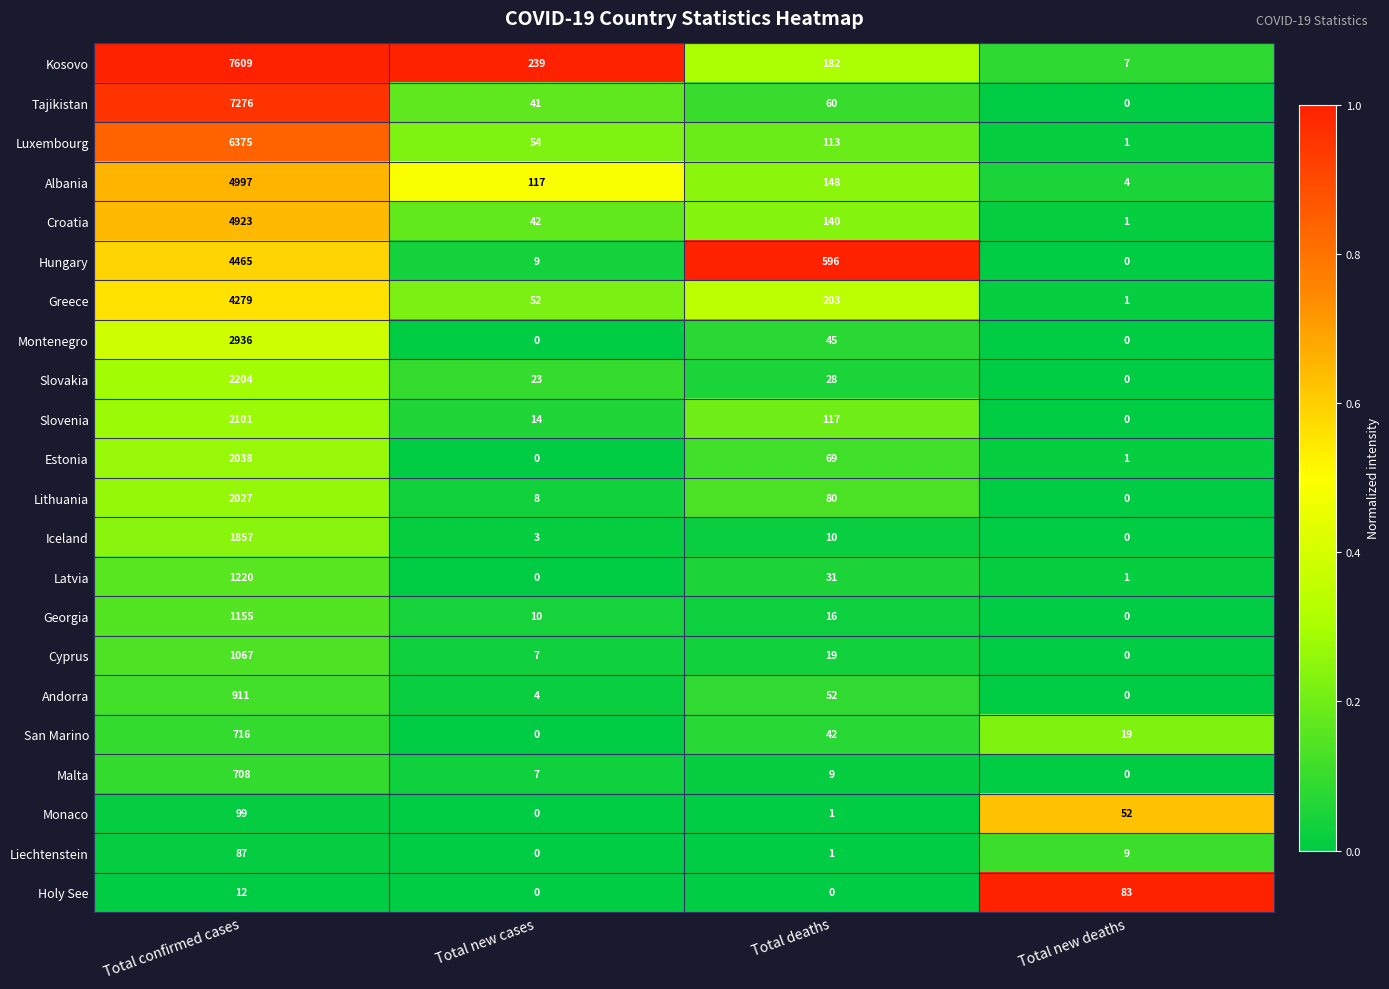

Rank the series by their maximum value, from highest to lowest.

Kosovo, Tajikistan, Luxembourg, Albania, Croatia, Hungary, Greece, Montenegro, Slovakia, Slovenia, Estonia, Lithuania, Iceland, Latvia, Georgia, Cyprus, Andorra, San Marino, Malta, Monaco, Liechtenstein, Holy See